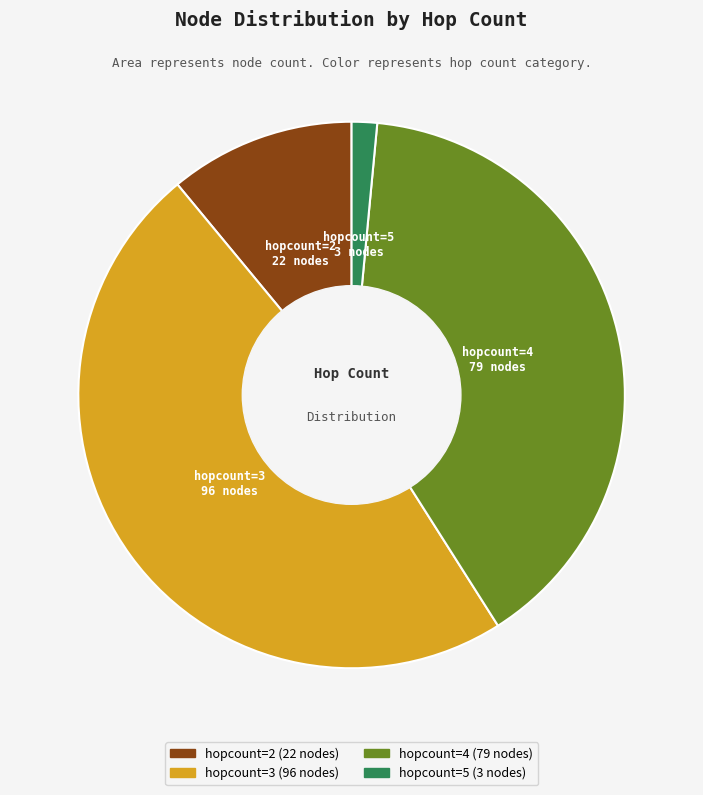

What is the smallest slice in the pie chart?

hopcount=5